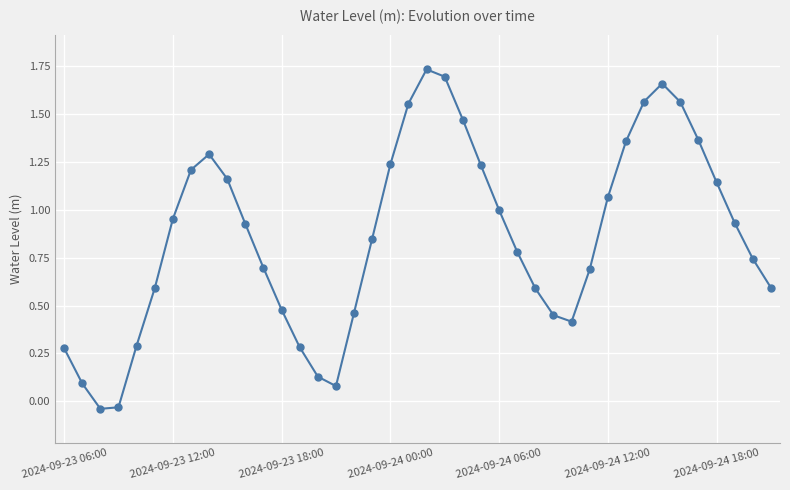

How many values are below 0?

2